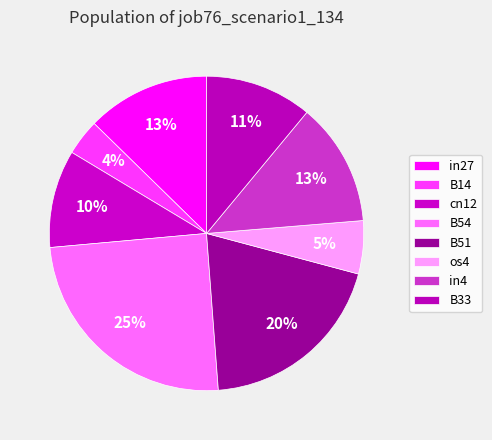

Is the sum of B33 and B51 greater than half?

No